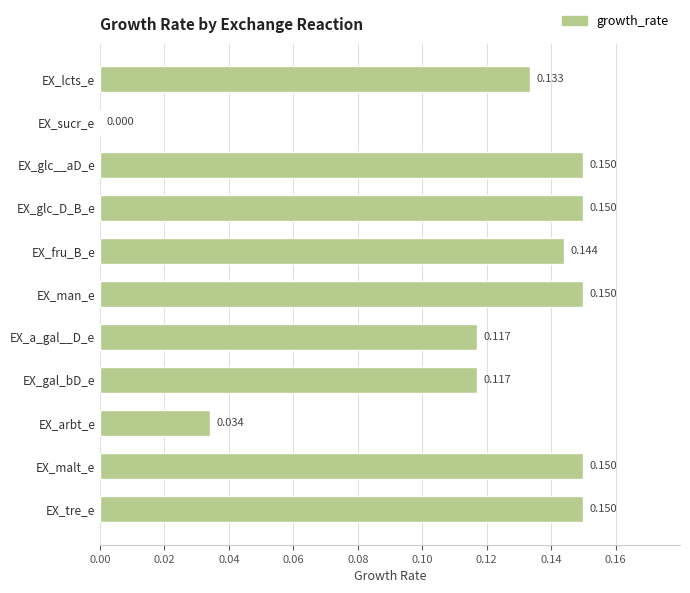

Which has a higher value, EX_a_gal__D_e or EX_glc__aD_e?

EX_glc__aD_e